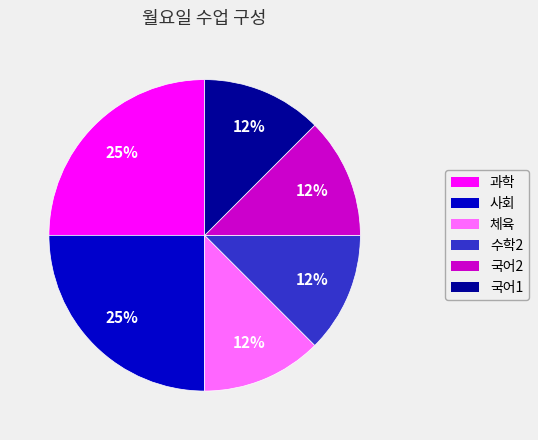

True or false: 국어2 accounts for 19% of the total.

False